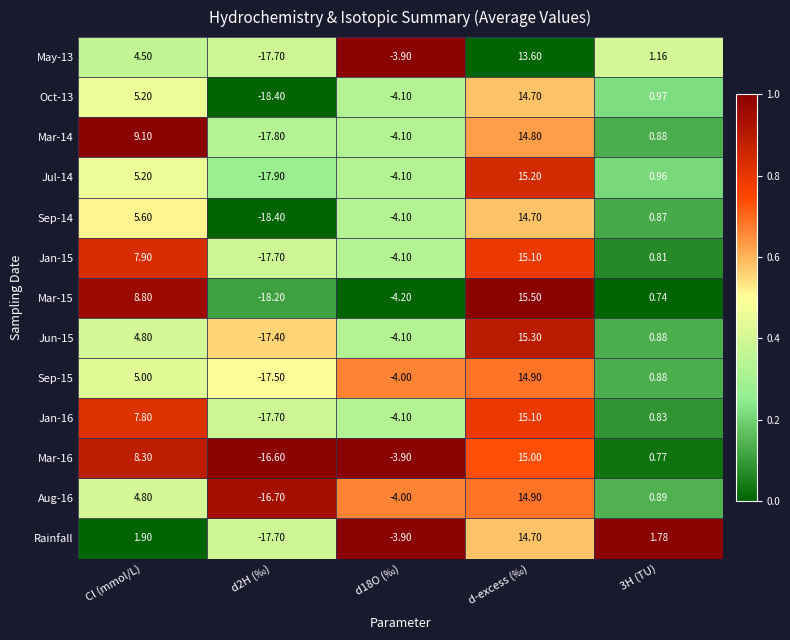

At which category does the chart reach its peak across all series?

d-excess (‰)